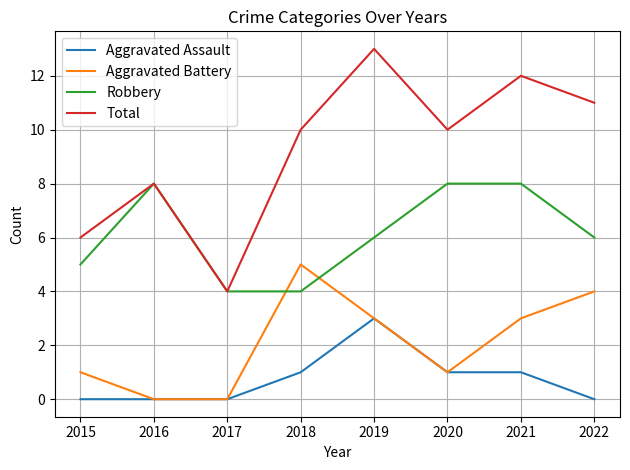

What is the total value across all series at 2021?

24